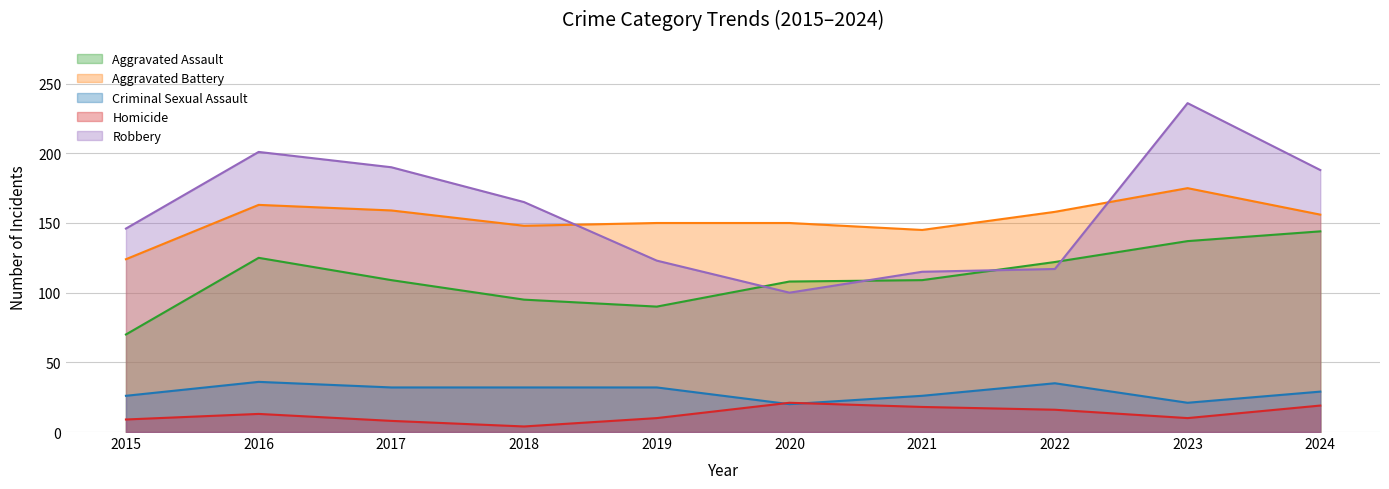

At which category does the chart reach its minimum across all series?

2018